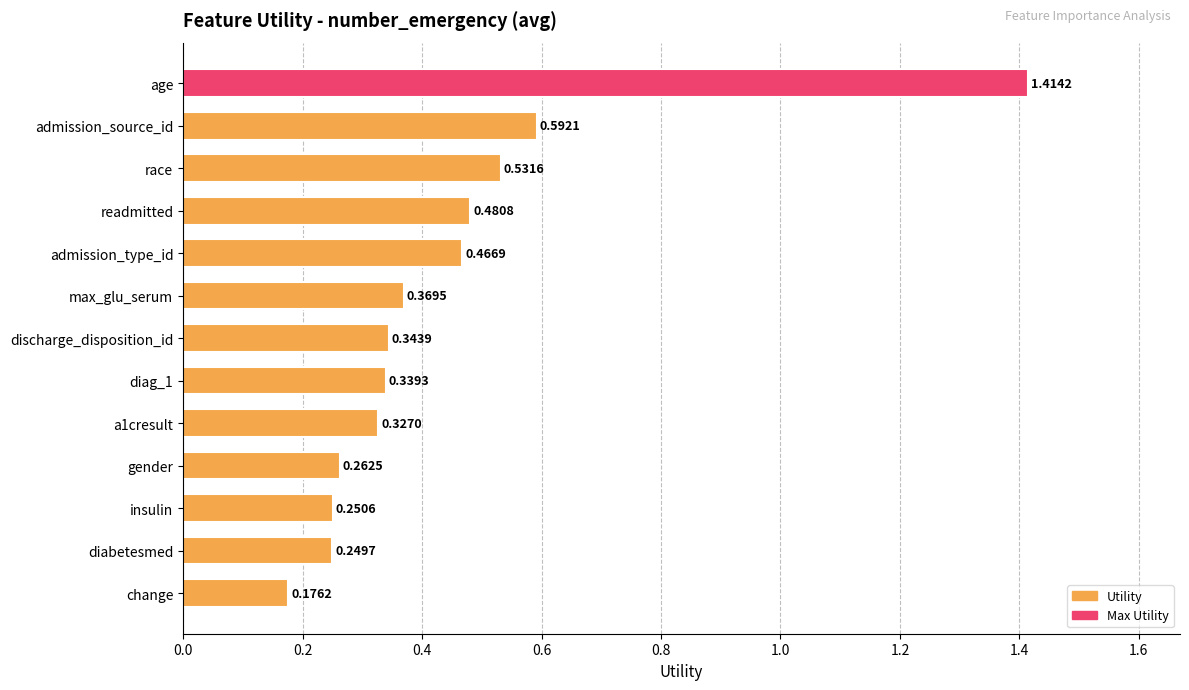

What is the label of the 3rd bar from the bottom?

insulin